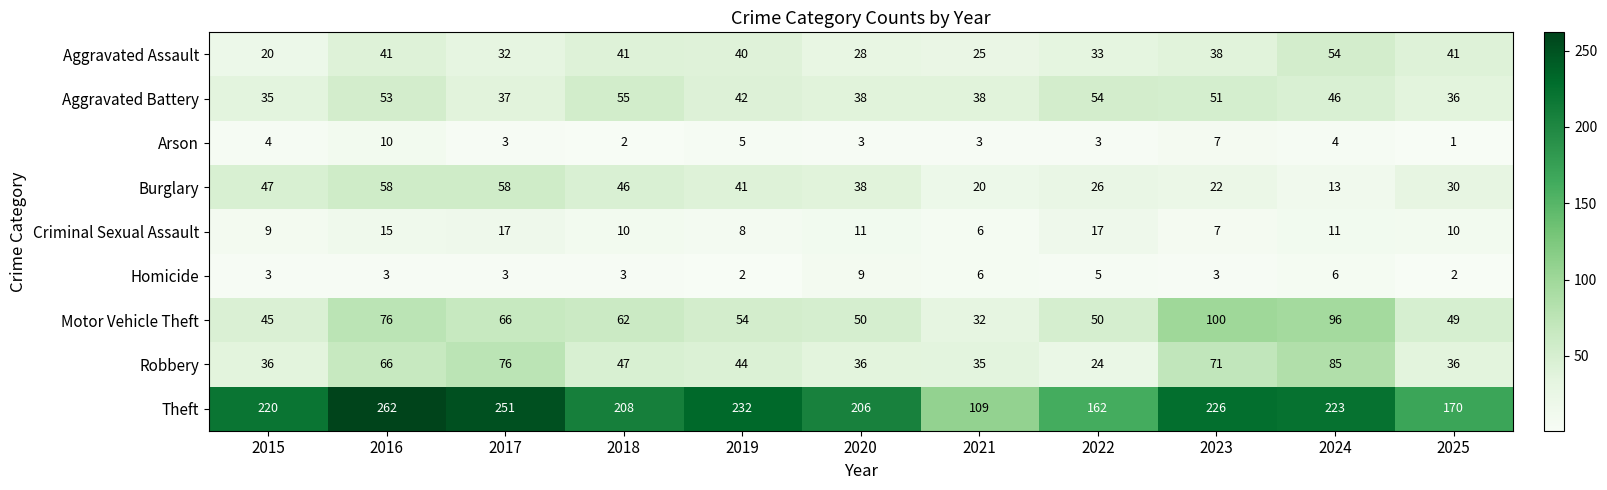

True or false: Aggravated Assault has a value of 38 at 2023.

True